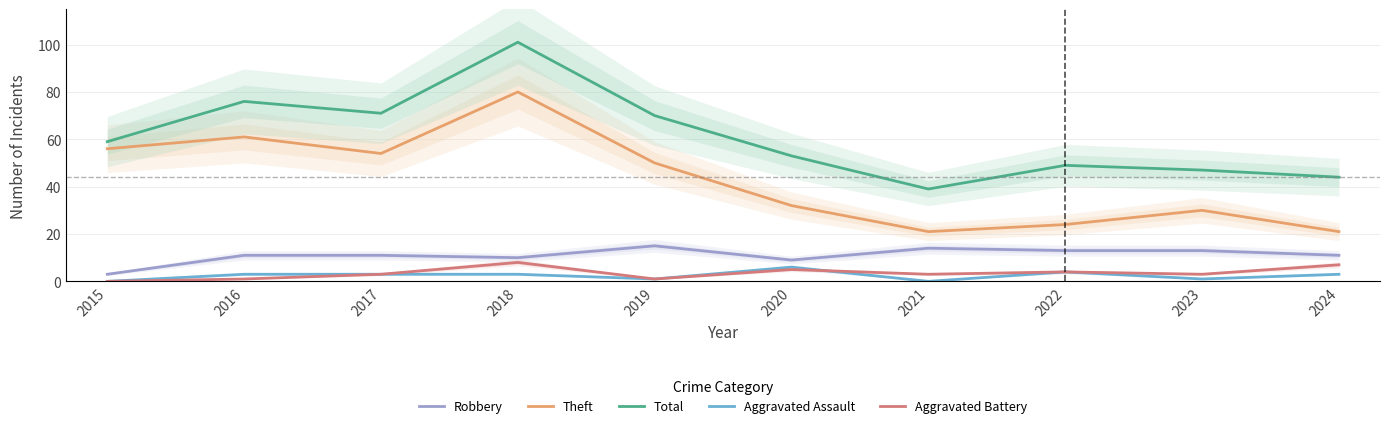

What are all the series names shown in the legend?

Robbery, Theft, Total, Aggravated Assault, Aggravated Battery